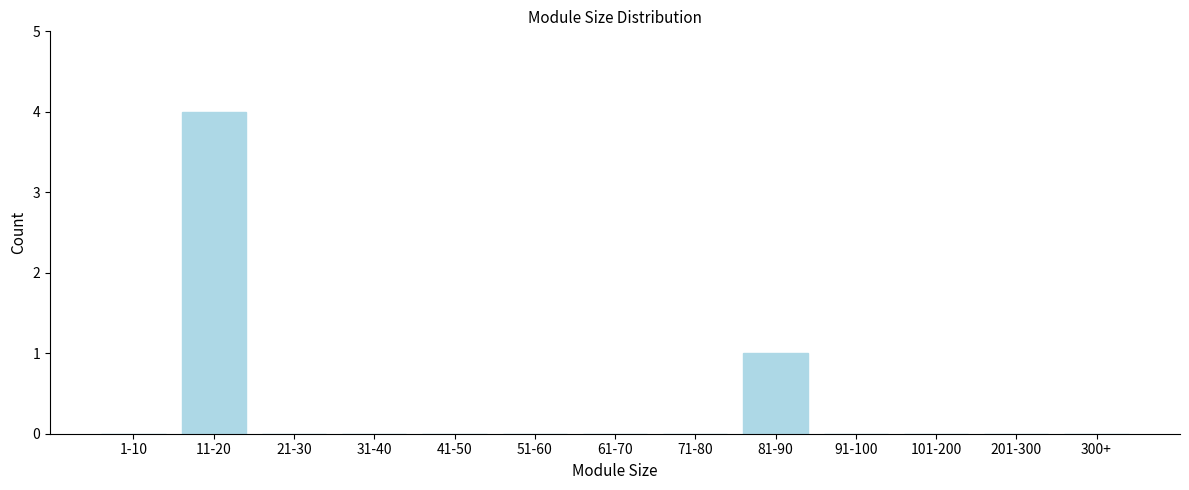

Reading right to left, extract all data points from this chart.

300+=0	201-300=0	101-200=0	91-100=0	81-90=1	71-80=0	61-70=0	51-60=0	41-50=0	31-40=0	21-30=0	11-20=4	1-10=0